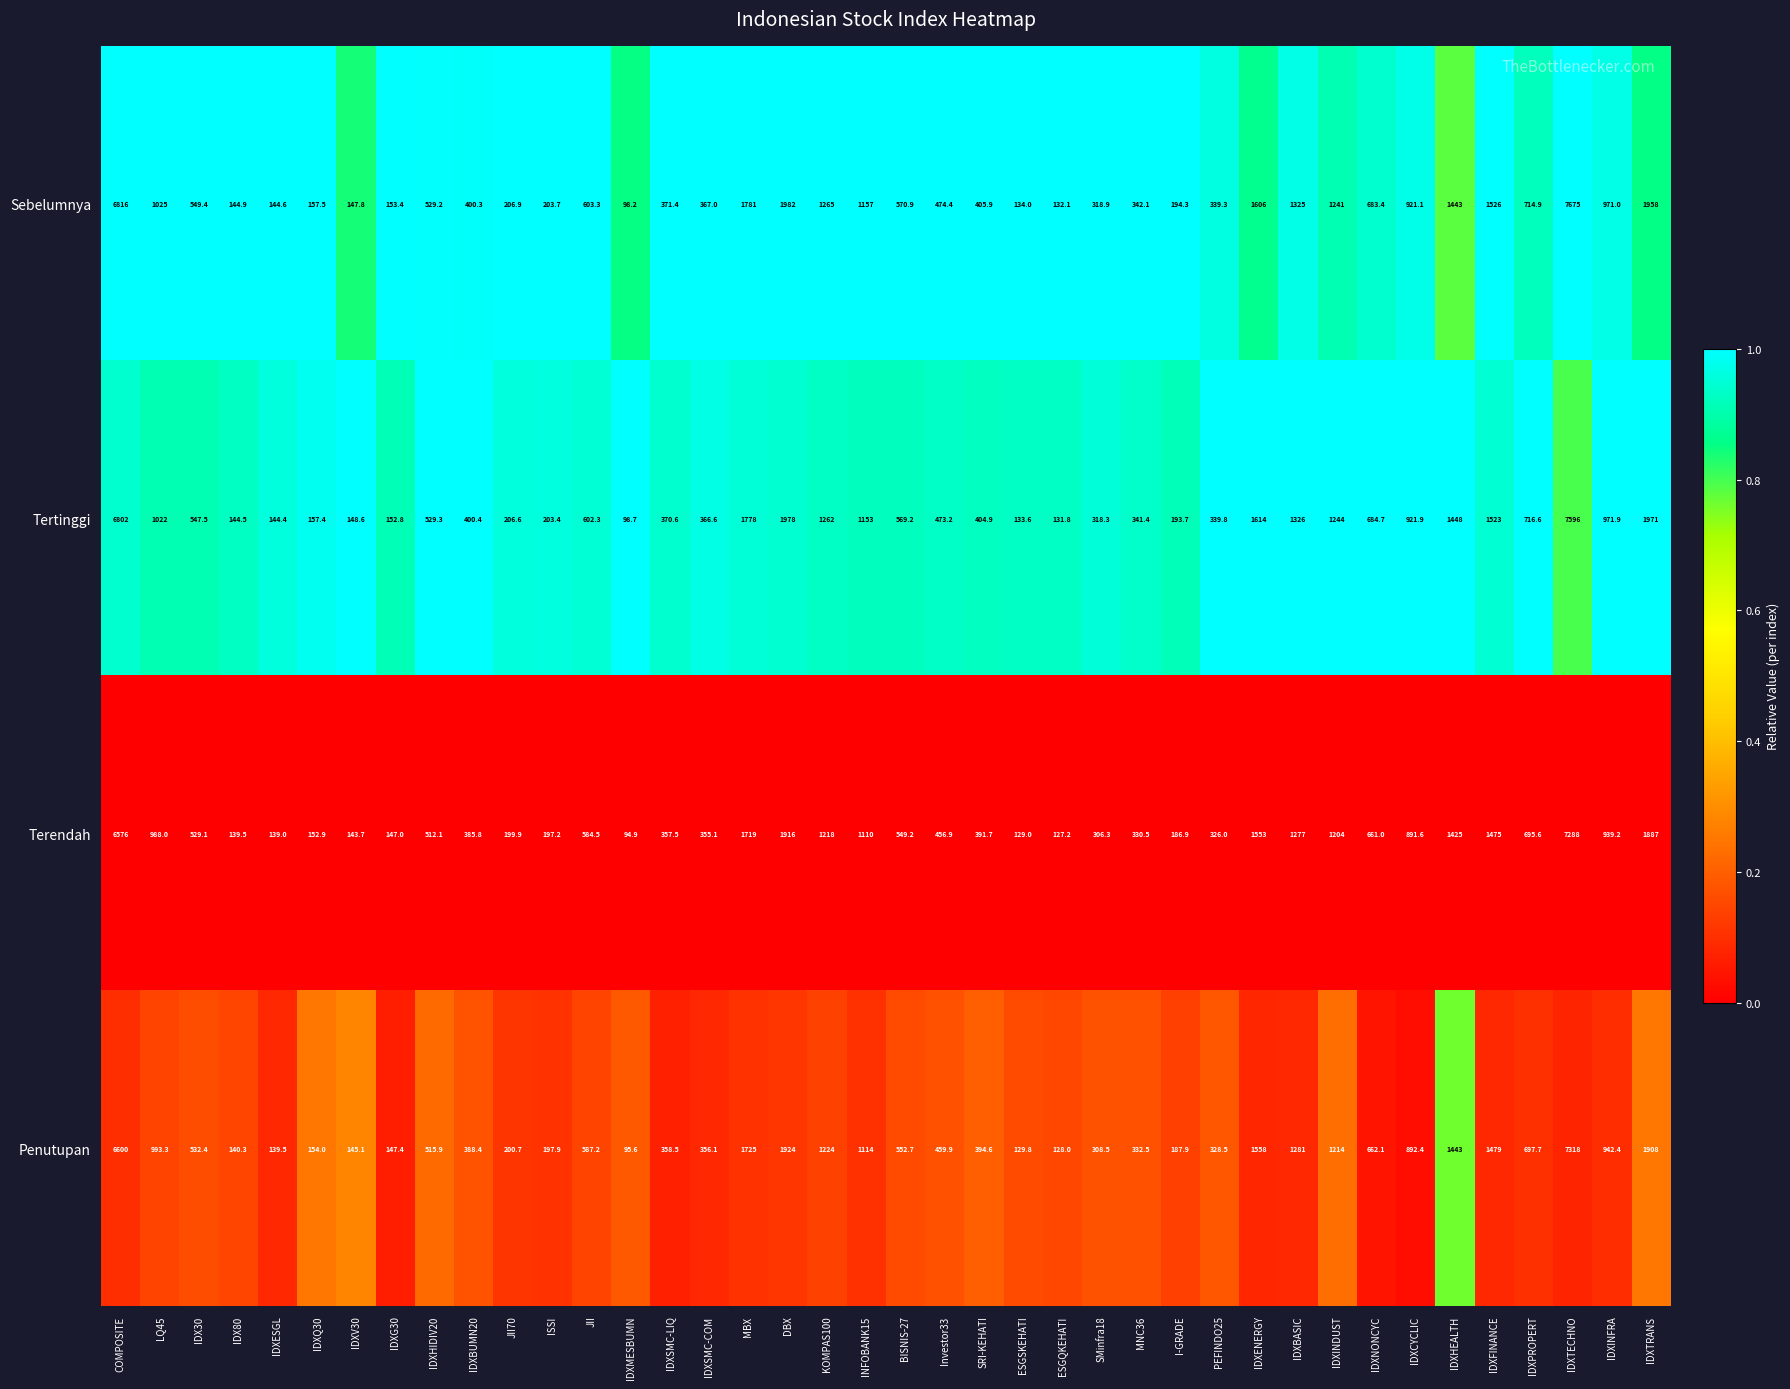

At Investor33, list the series in order from smallest to largest.

Terendah, Penutupan, Tertinggi, Sebelumnya